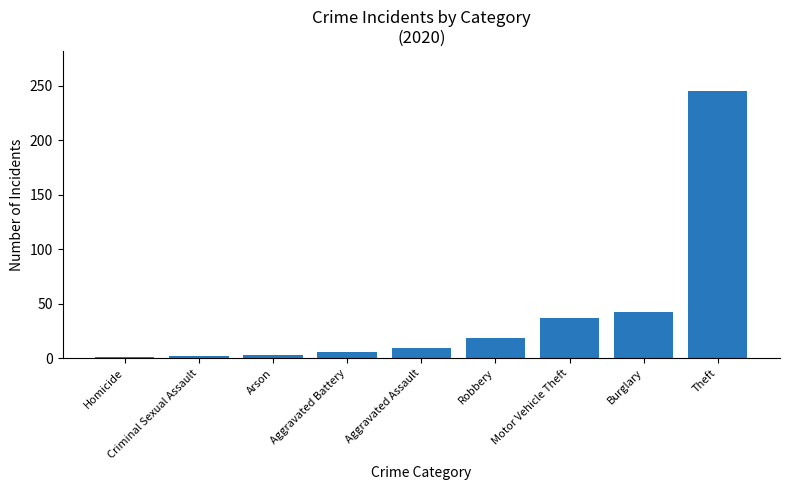

What is the maximum value shown in the chart?

245